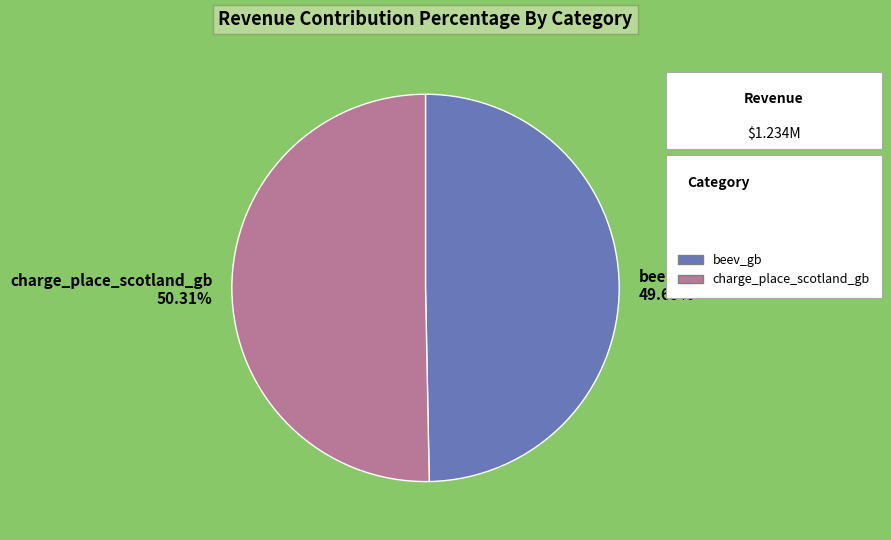

Is it true that beev_gb is 50% of the pie?

True